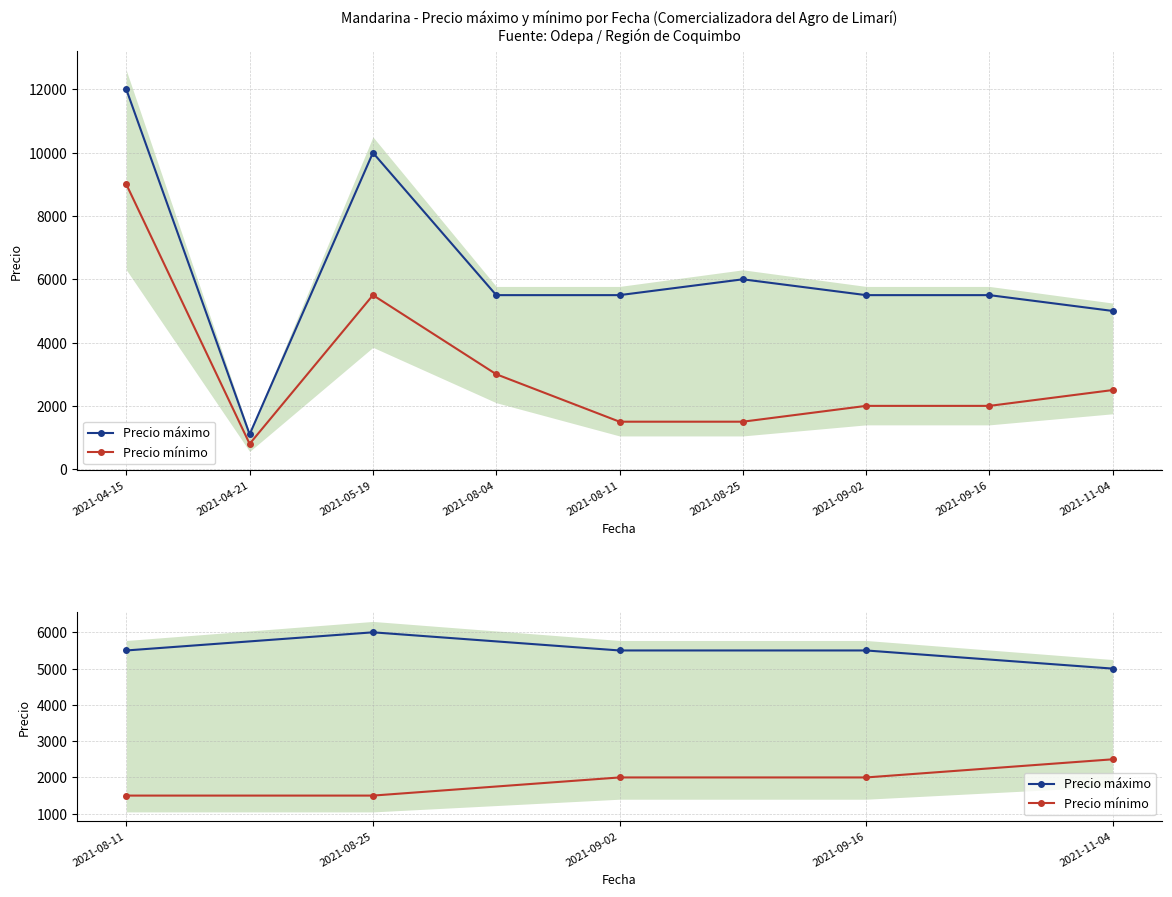

Which series has the widest spread of values?

Precio máximo